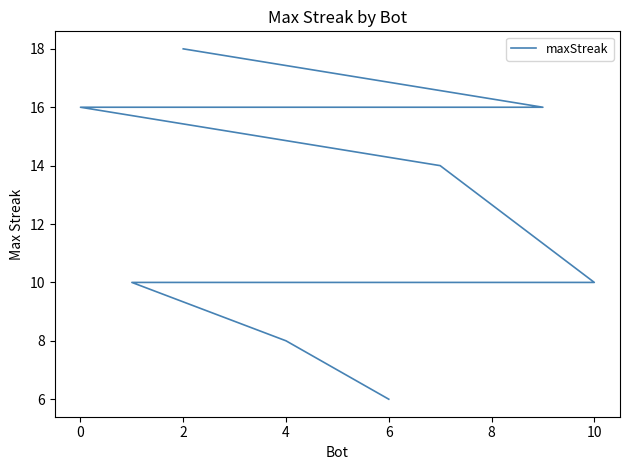

How many categories are shown in the chart?

11